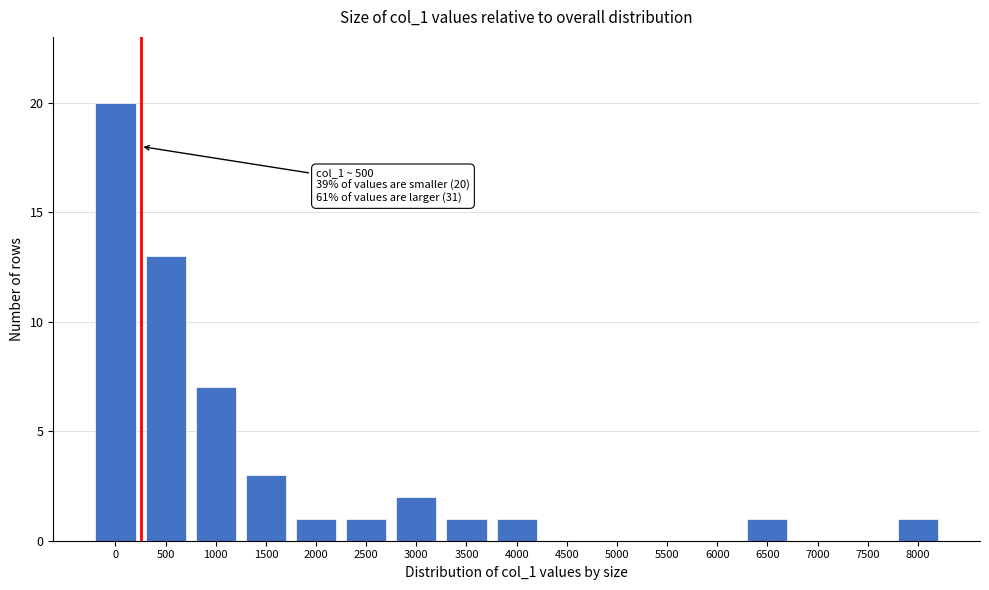

Reading left to right, what are all the values shown in this chart?

0=20	500=13	1000=7	1500=3	2000=1	2500=1	3000=2	3500=1	4000=1	4500=0	5000=0	5500=0	6000=0	6500=1	7000=0	7500=0	8000=1